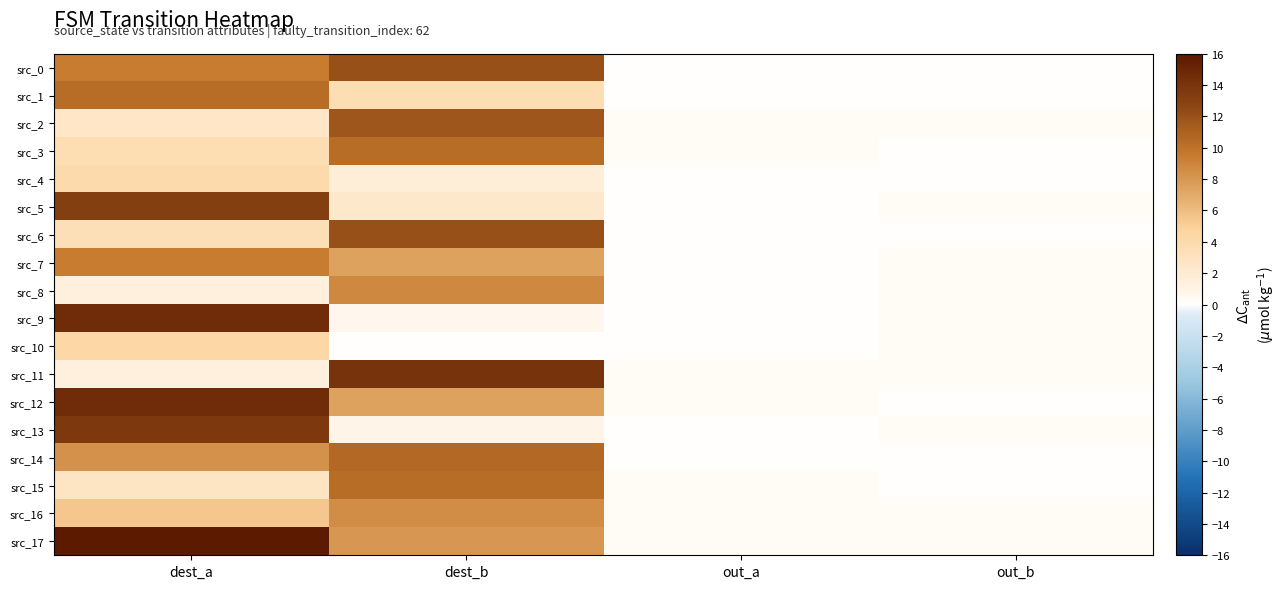

At dest_b, list the series in order from largest to smallest.

src_11, src_0, src_6, src_2, src_14, src_3, src_15, src_8, src_16, src_17, src_7, src_12, src_1, src_5, src_4, src_13, src_9, src_10